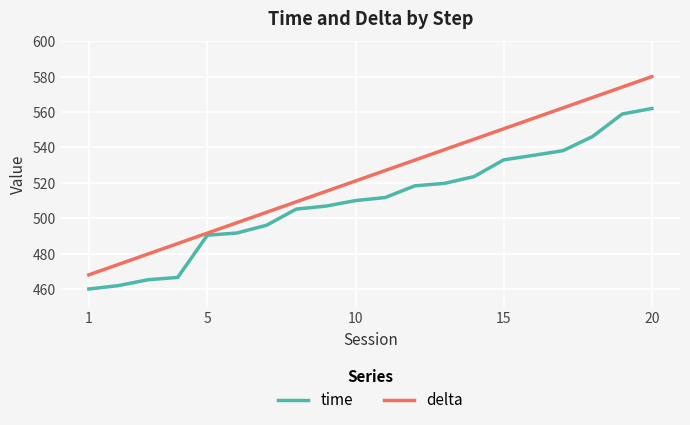

What is the maximum value shown in the chart?

580.0